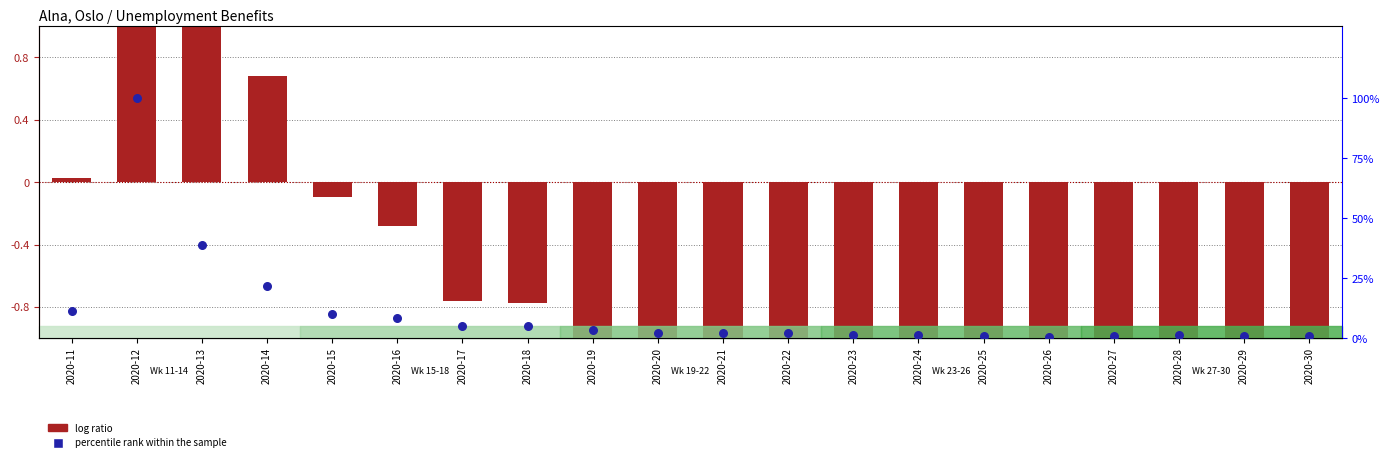

What are all the series names shown in the legend?

log ratio, percentile rank within the sample